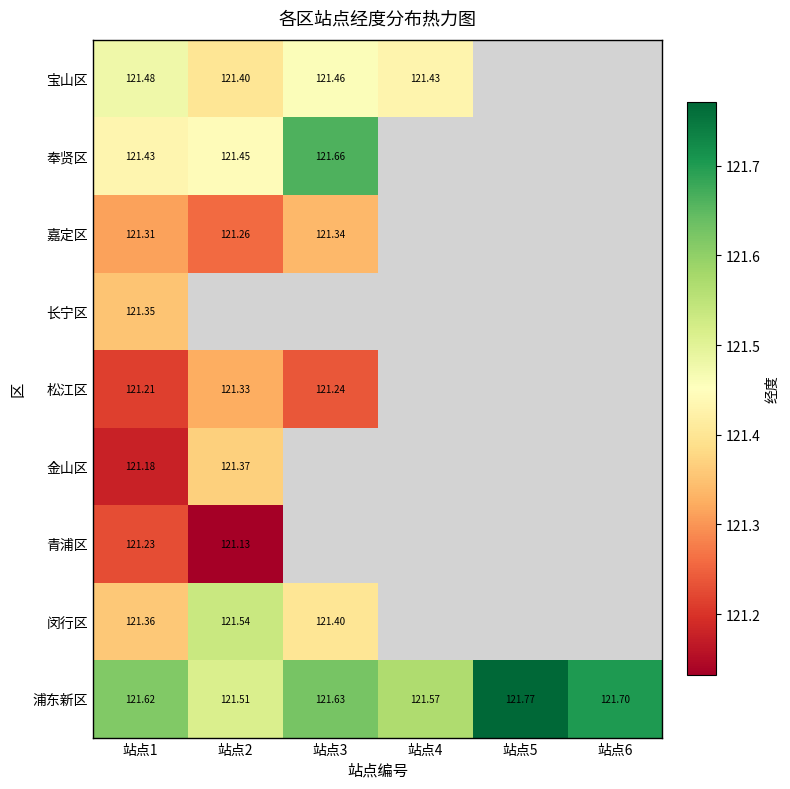

What is the spread (max minus min) of values at 站点2?

0.4